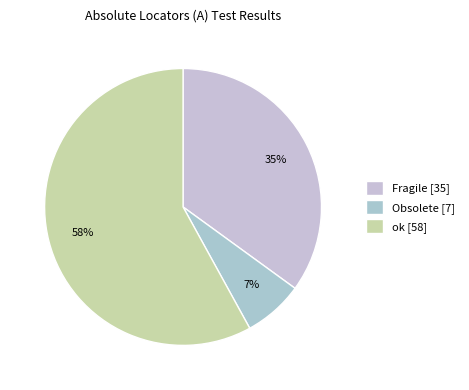

To the nearest percent, what is the difference between the largest and smallest slice percentages?

51%